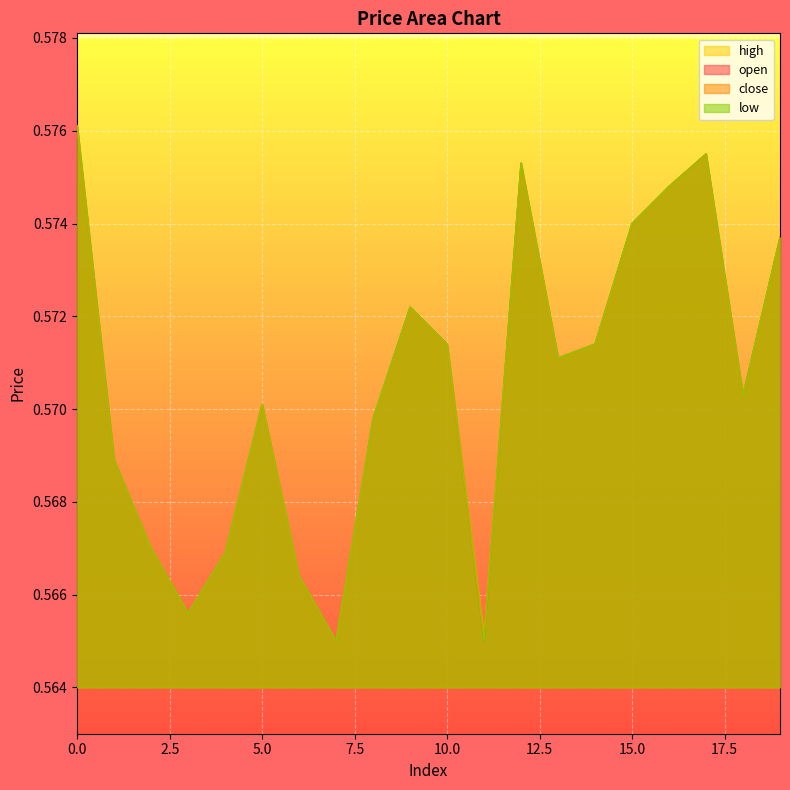

Which series has the largest range (max minus min)?

open